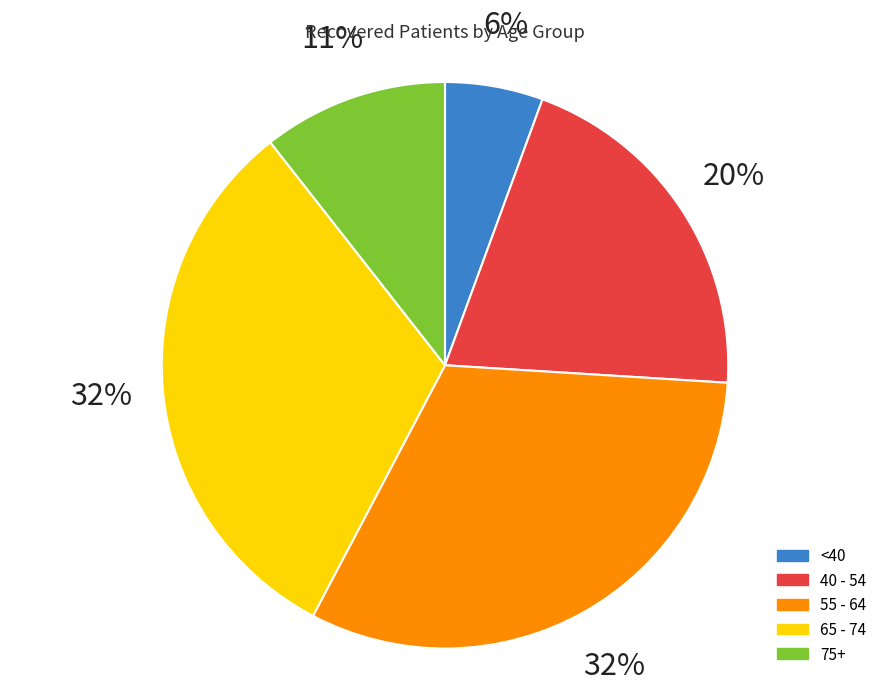

Does any single category account for the majority?

No